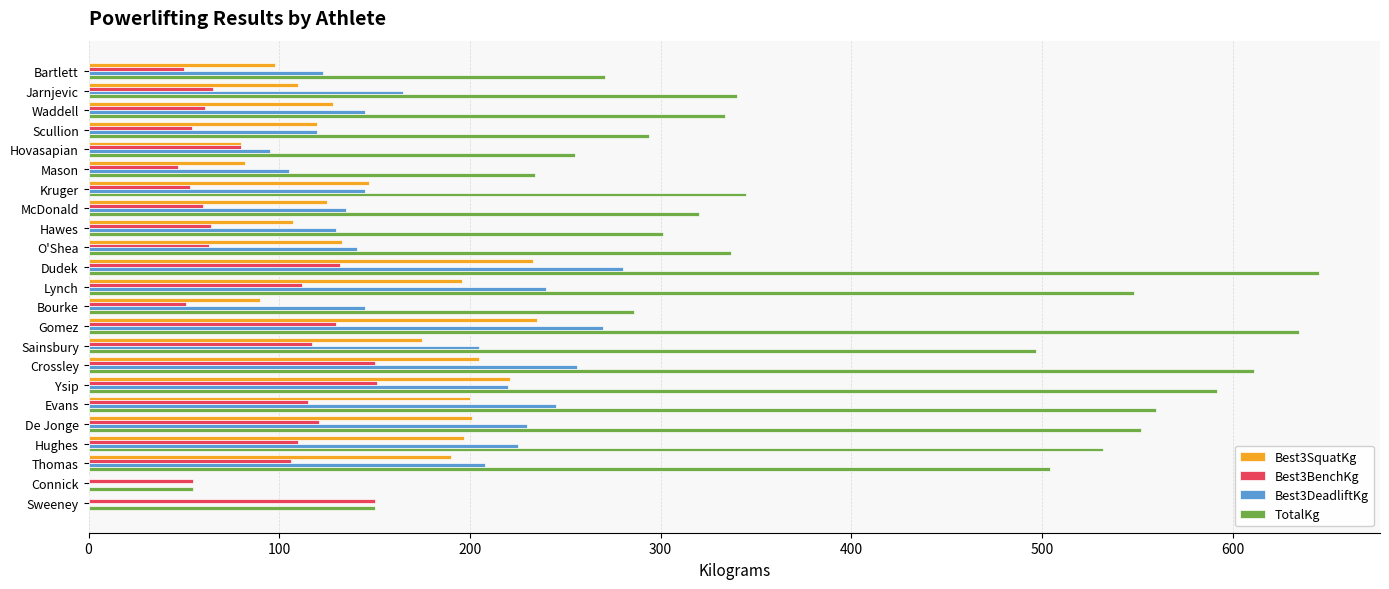

The Best3DeadliftKg series shows 67 at Scullion. True or false?

False